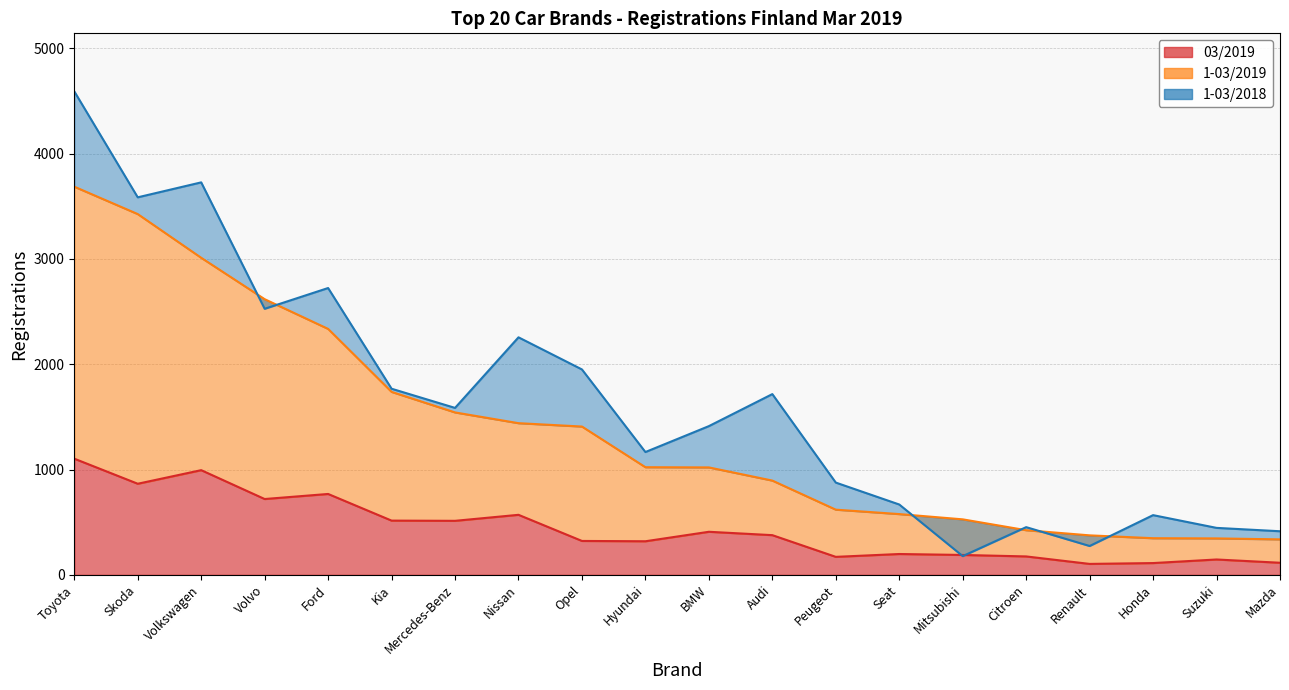

What is the spread (max minus min) of values at Kia?

1252